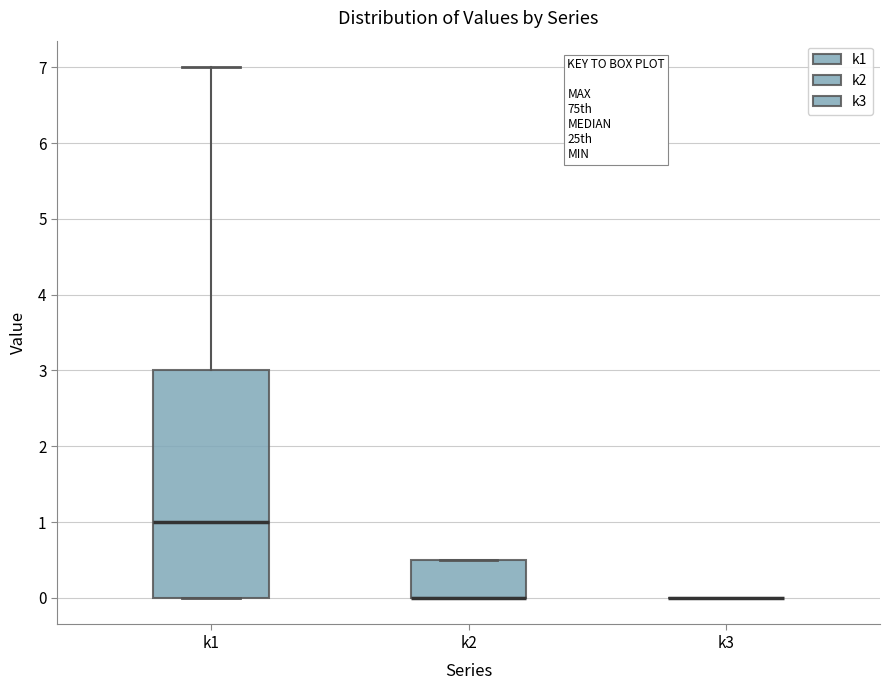

Reading left to right, transcribe this box plot: for each box, give where its median line is, the range the box spans, and where its two whiskers end, as read against the y-axis. The values are not printed on the chart, so give them approximately, as read against the axis.

k1: median 1.0, box 0.0 to 3.0, whiskers 0.0 to 7.0
k2: median 0.0 (drawn on the box's lower edge), box 0.0 to 0.5, whiskers 0.0 to 0.5
k3: box collapsed to a line at 0.0, whiskers 0.0 to 0.0